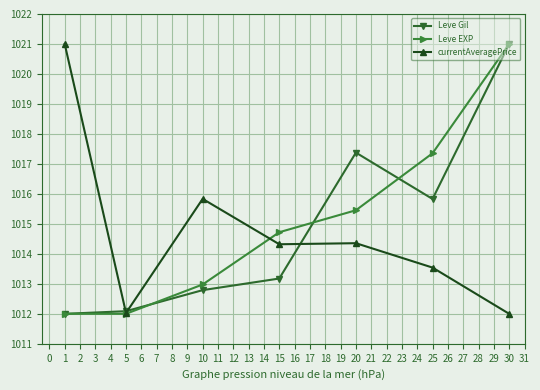

At which label does currentAveragePrice first exceed 1014?

1